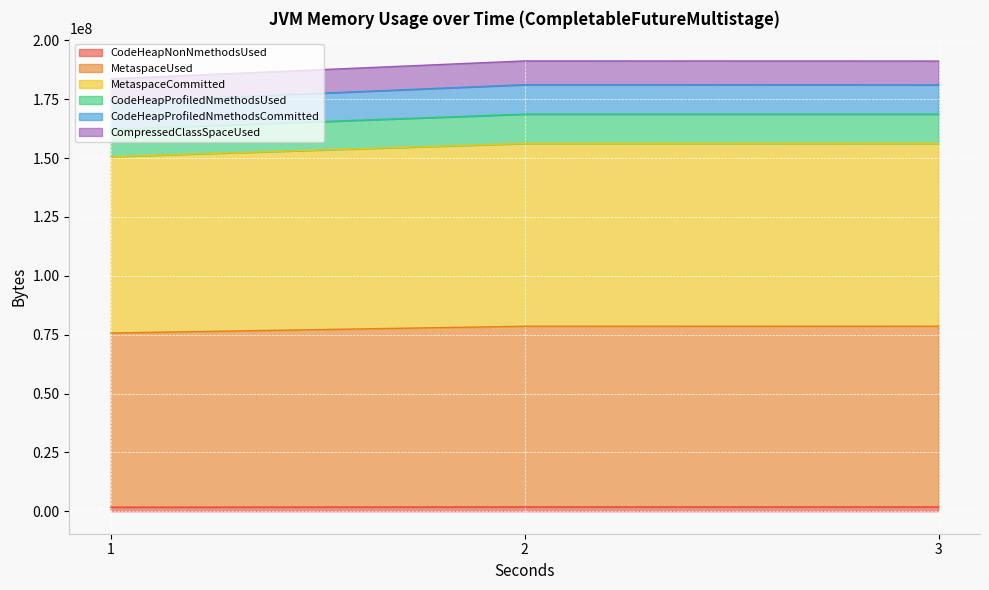

Does the chart display data point markers on the line(s)?

No